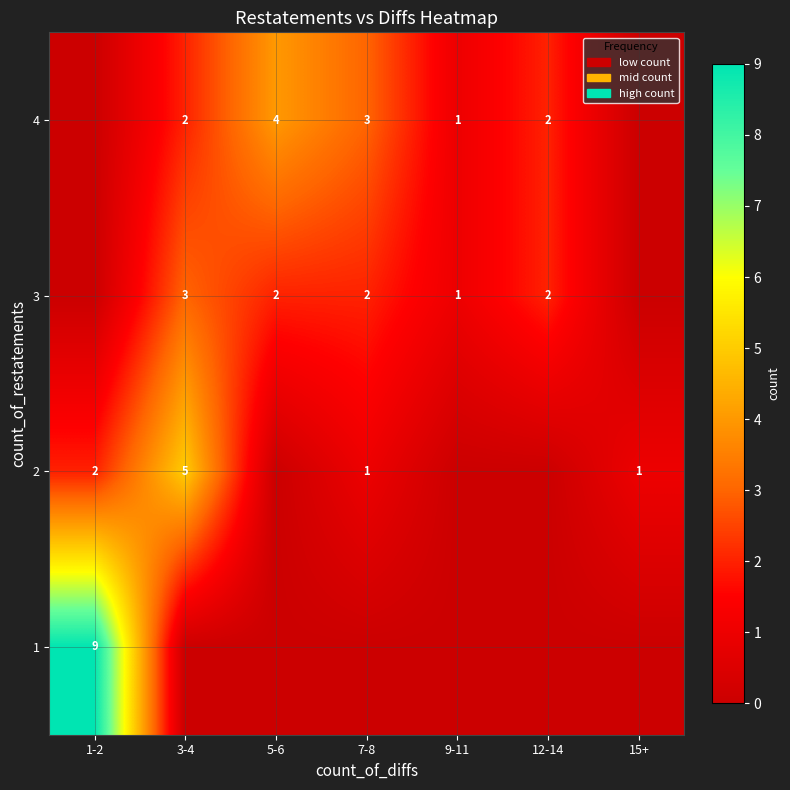

What is the total value across all series at 5-6?

6